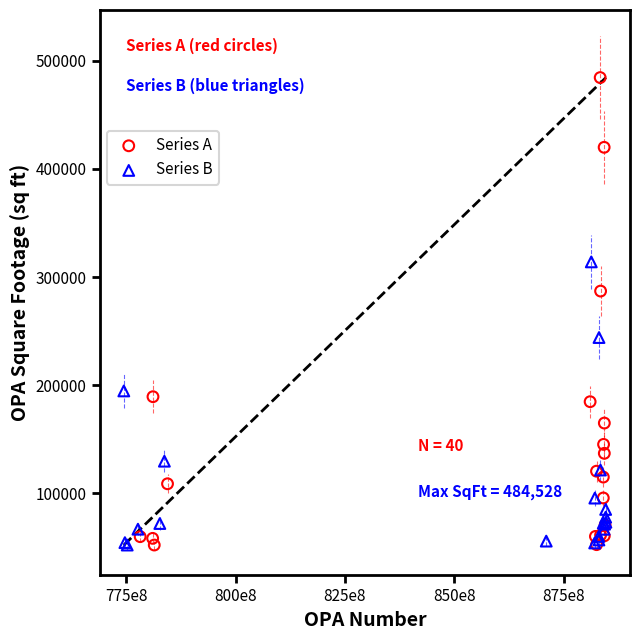

Which series has the largest Y range (max minus min)?

Series A